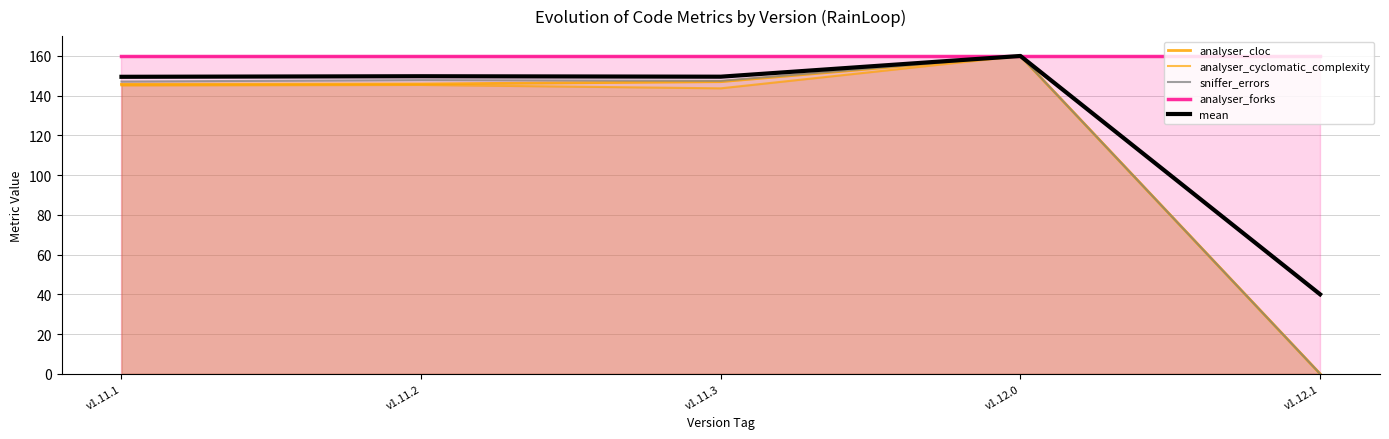

Does the chart display data point markers on the line(s)?

No